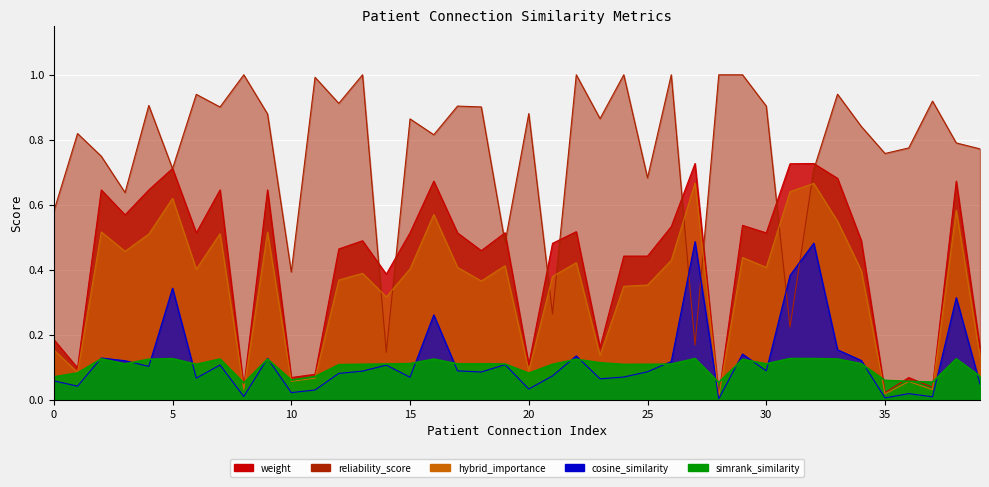

Reading left to right, transcribe all the data shown in this chart.

weight: 0=0.2	1=0.1	2=0.6	3=0.6	4=0.6	5=0.7	6=0.5	7=0.6	8=0.0	9=0.6	10=0.1	11=0.1	12=0.5	13=0.5	14=0.4	15=0.5	16=0.7	17=0.5	18=0.5	19=0.5	20=0.1	21=0.5	22=0.5	23=0.2	24=0.4	25=0.4	26=0.5	27=0.7	28=0.0	29=0.5	30=0.5	31=0.7	32=0.7	33=0.7	34=0.5	35=0.0	36=0.1	37=0.0	38=0.7	39=0.2
reliability_score: 0=0.6	1=0.8	2=0.7	3=0.6	4=0.9	5=0.7	6=0.9	7=0.9	8=1.0	9=0.9	10=0.4	11=1.0	12=0.9	13=1.0	14=0.1	15=0.9	16=0.8	17=0.9	18=0.9	19=0.5	20=0.9	21=0.3	22=1.0	23=0.9	24=1.0	25=0.7	26=1.0	27=0.2	28=1.0	29=1.0	30=0.9	31=0.2	32=0.7	33=0.9	34=0.8	35=0.8	36=0.8	37=0.9	38=0.8	39=0.8
simrank_similarity_to_test_node: 0=0.1	1=0.1	2=0.1	3=0.1	4=0.1	5=0.1	6=0.1	7=0.1	8=0.1	9=0.1	10=0.1	11=0.1	12=0.1	13=0.1	14=0.1	15=0.1	16=0.1	17=0.1	18=0.1	19=0.1	20=0.1	21=0.1	22=0.1	23=0.1	24=0.1	25=0.1	26=0.1	27=0.1	28=0.1	29=0.1	30=0.1	31=0.1	32=0.1	33=0.1	34=0.1	35=0.1	36=0.1	37=0.1	38=0.1	39=0.1
cosine_similarity_to_test_node: 0=0.1	1=0.0	2=0.1	3=0.1	4=0.1	5=0.3	6=0.1	7=0.1	8=0.0	9=0.1	10=0.0	11=0.0	12=0.1	13=0.1	14=0.1	15=0.1	16=0.3	17=0.1	18=0.1	19=0.1	20=0.0	21=0.1	22=0.1	23=0.1	24=0.1	25=0.1	26=0.1	27=0.5	28=0.0	29=0.1	30=0.1	31=0.4	32=0.5	33=0.2	34=0.1	35=0.0	36=0.0	37=0.0	38=0.3	39=0.0
hybrid_importance: 0=0.2	1=0.1	2=0.5	3=0.5	4=0.5	5=0.6	6=0.4	7=0.5	8=0.0	9=0.5	10=0.1	11=0.1	12=0.4	13=0.4	14=0.3	15=0.4	16=0.6	17=0.4	18=0.4	19=0.4	20=0.1	21=0.4	22=0.4	23=0.1	24=0.3	25=0.4	26=0.4	27=0.7	28=0.0	29=0.4	30=0.4	31=0.6	32=0.7	33=0.5	34=0.4	35=0.0	36=0.1	37=0.0	38=0.6	39=0.1